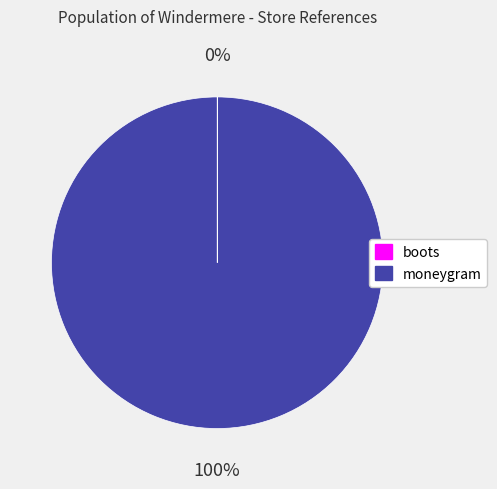

Is it true that moneygram is 90% of the pie?

False